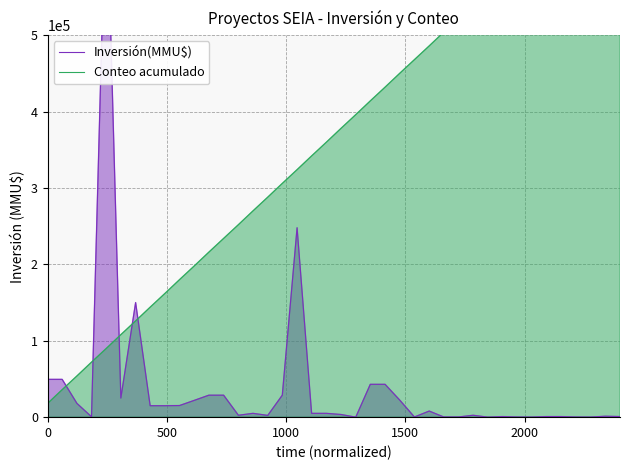

Which series has the largest total across all categories?

Conteo acumulado